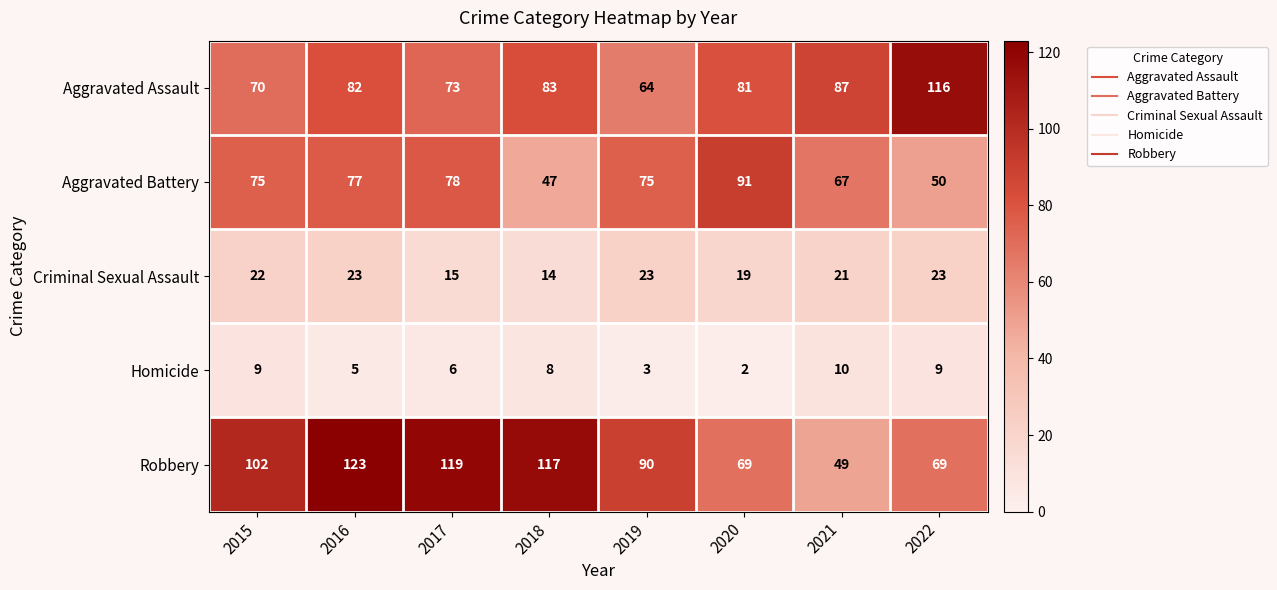

How many Homicide values are between 5 and 9?

5